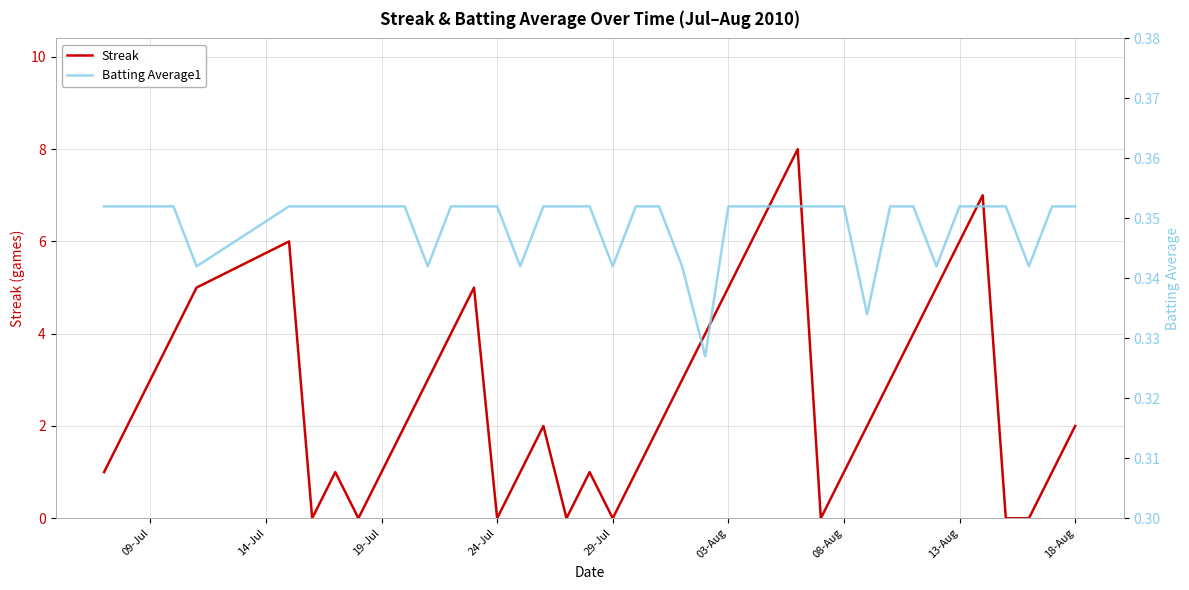

In Streak, how many points are lower than both neighbors (excluding endpoints)?

6